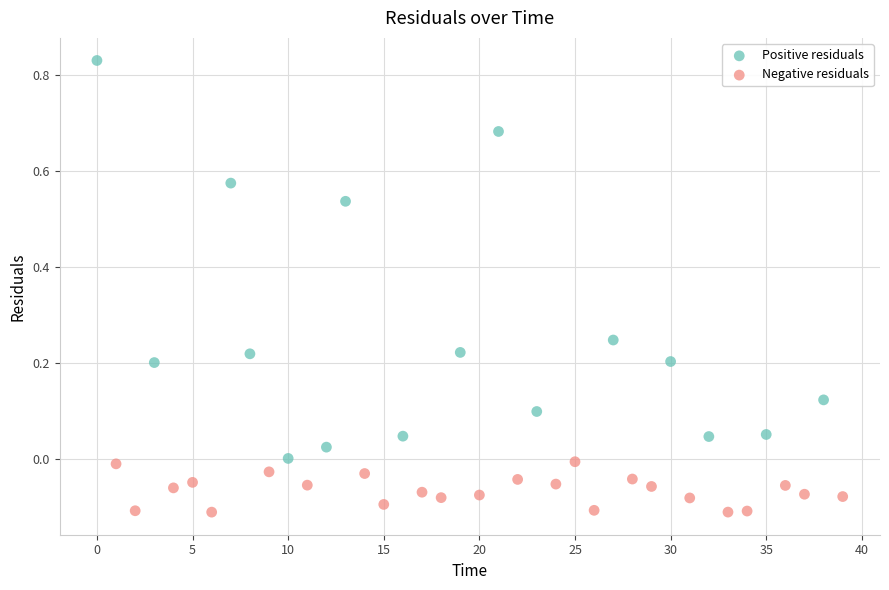

Which series has the widest spread of Y values?

Positive residuals